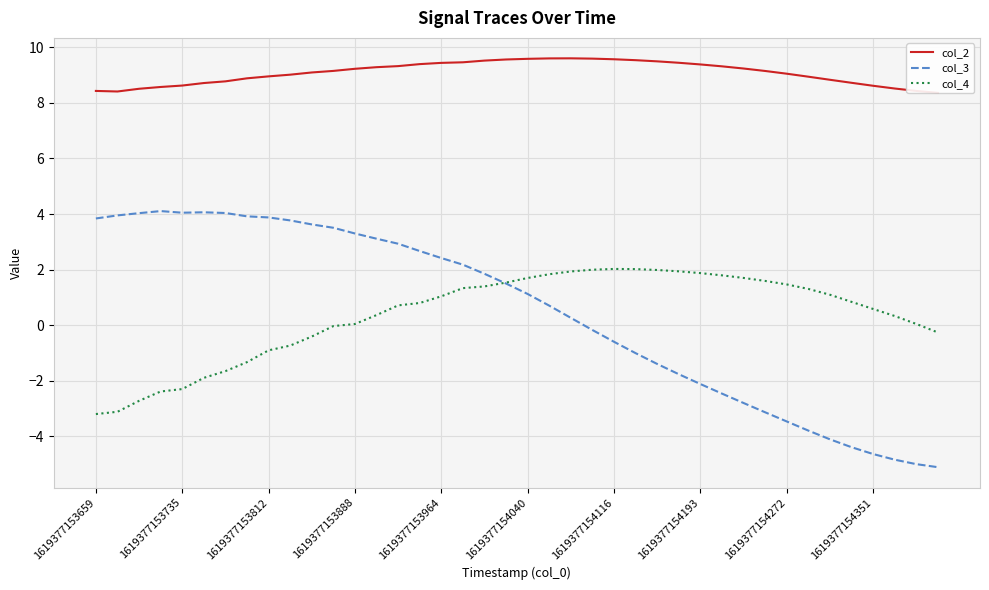

What position from the left is 38?

39